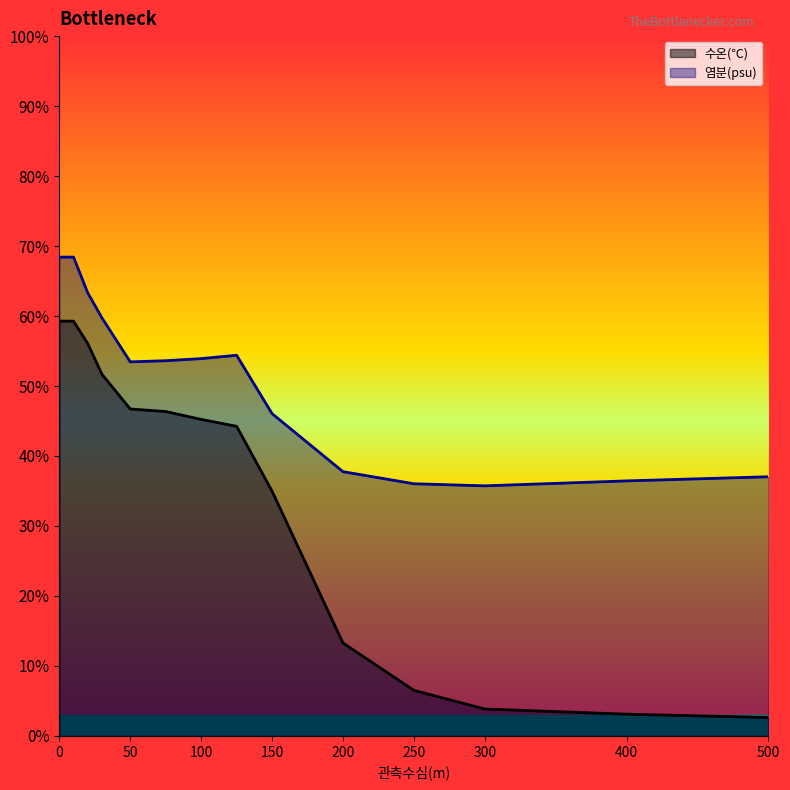

The value of 수온(℃) at 100 is 30.3. True or false?

False